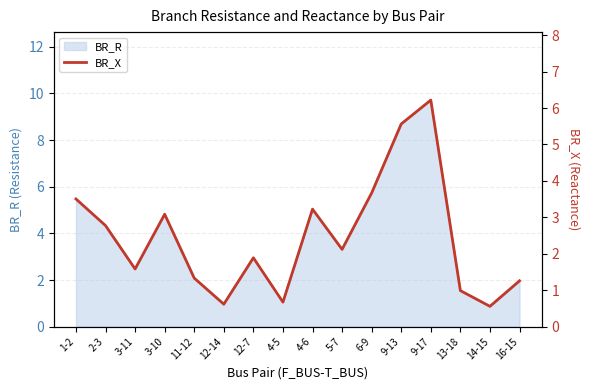

Reading left to right, list all the values displayed in this chart.

1-2=3.5	2-3=2.8	3-11=1.6	3-10=3.1	11-12=1.3	12-14=0.6	12-7=1.9	4-5=0.7	4-6=3.2	5-7=2.1	6-9=3.7	9-13=5.6	9-17=6.2	13-18=1.0	14-15=0.6	16-15=1.3